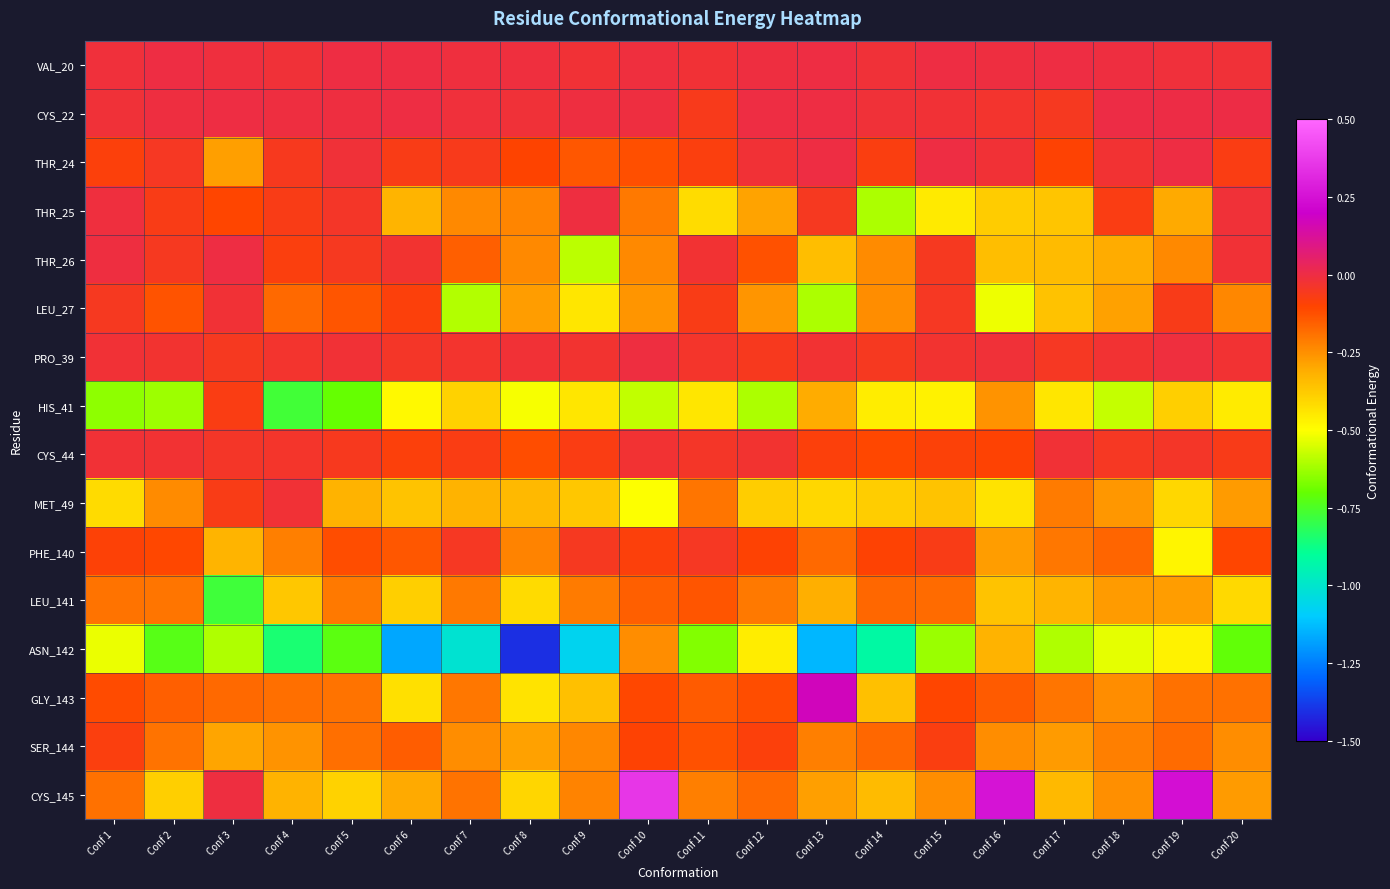

Which series has the widest spread of values?

ASN_142